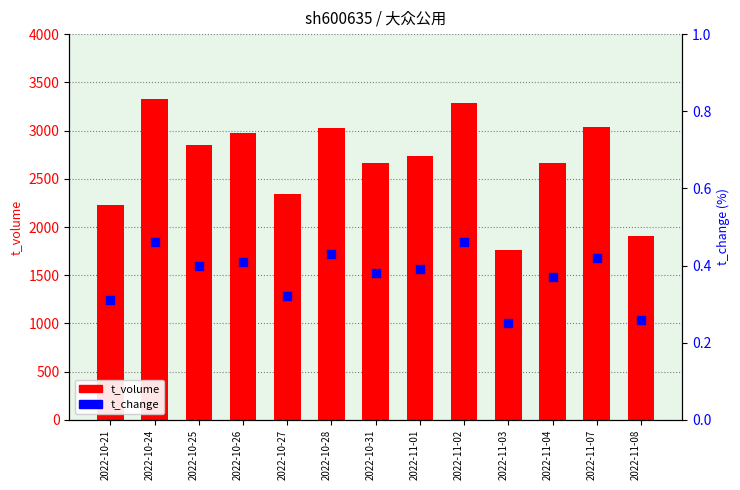

Which series reaches the maximum Y coordinate?

t_volume